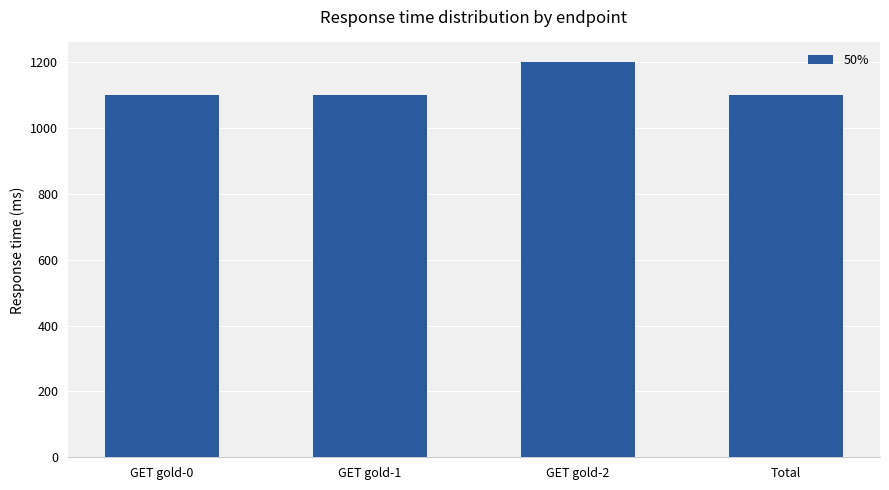

True or false: the data shows 1633 at Total.

False